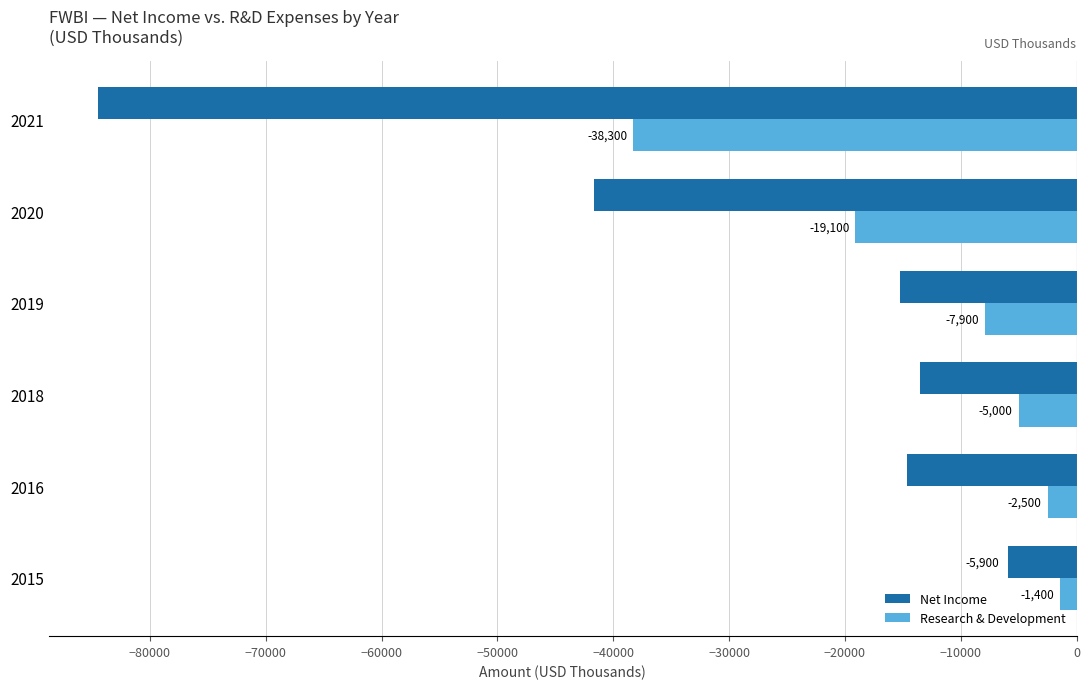

What is the lowest value of the Net Income series?

-84500